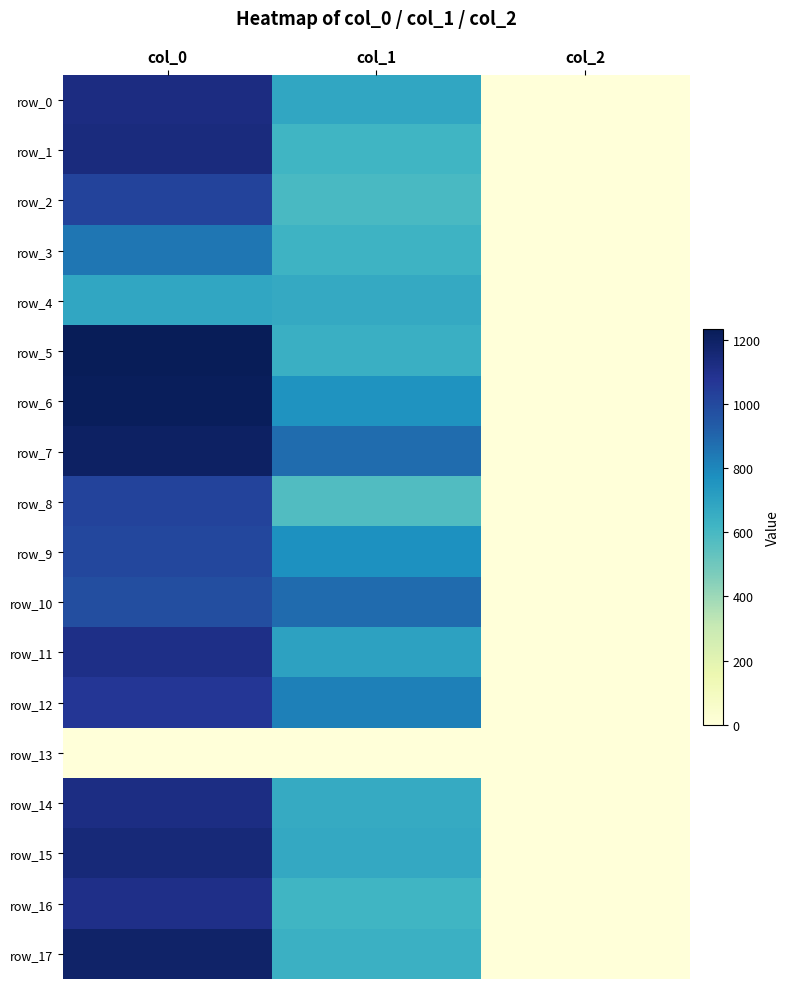

How many data points in row_11 are less than 698?

1